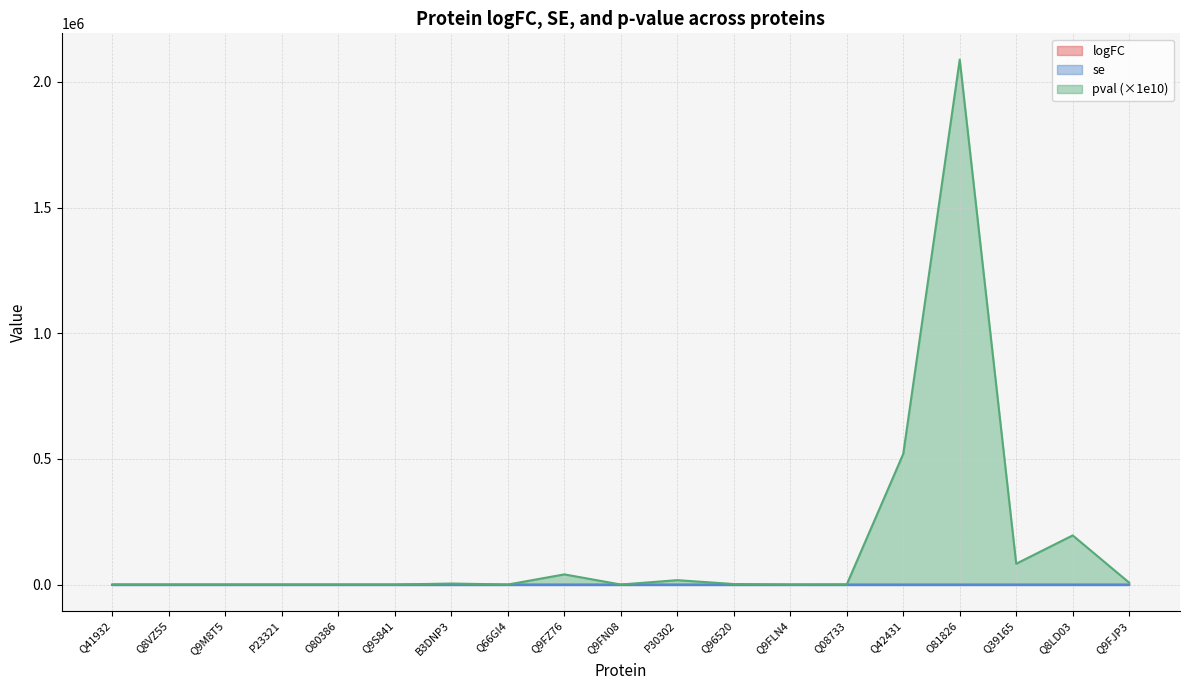

What is the sum of all logFC values?

42.0